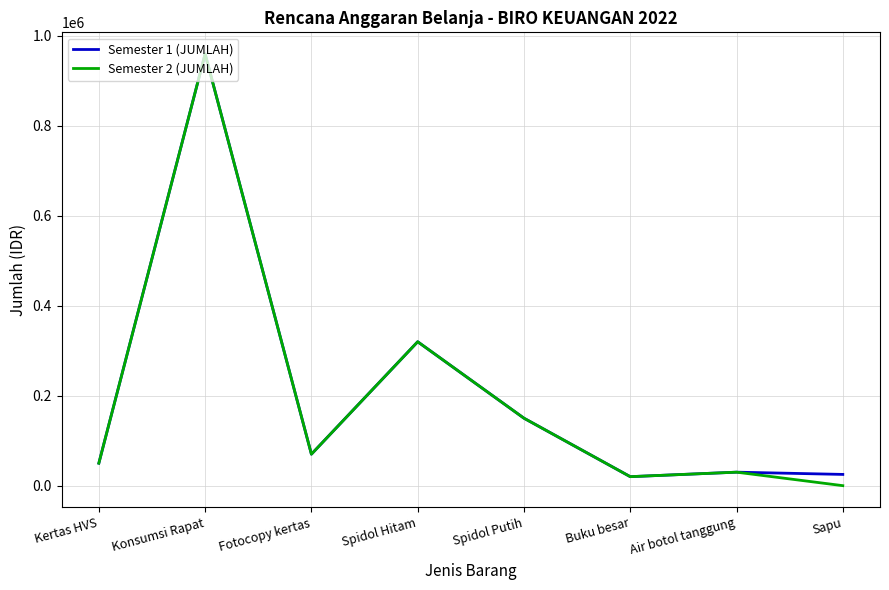

How many values in the Semester 2 (JUMLAH) series are below 70000?

4